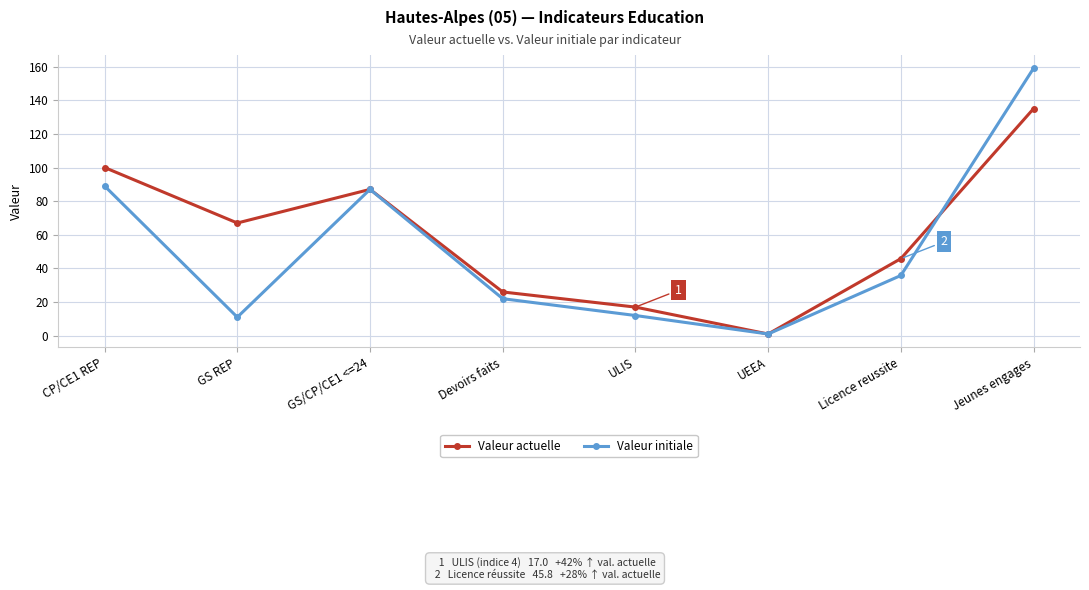

What is the sum of the Valeur actuelle values at GS/CP/CE1 <=24 and UEEA?

88.0